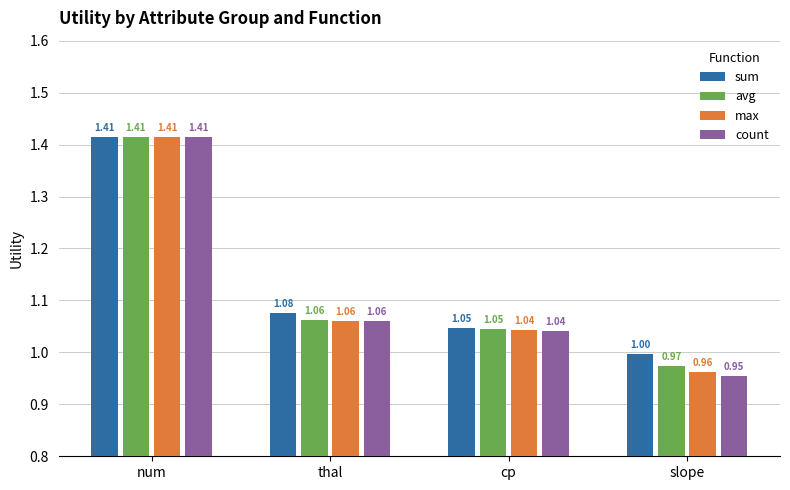

How many groups of bars are there?

4